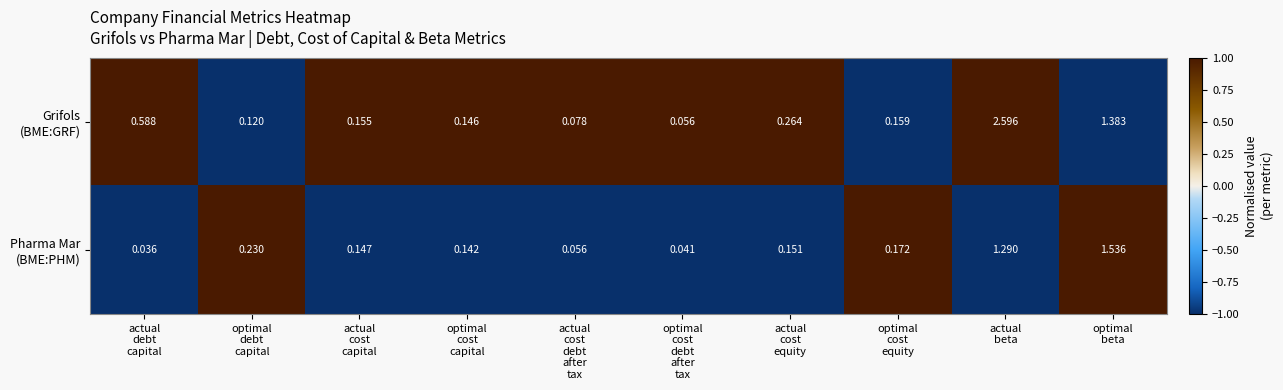

How many data points does each series have?

10